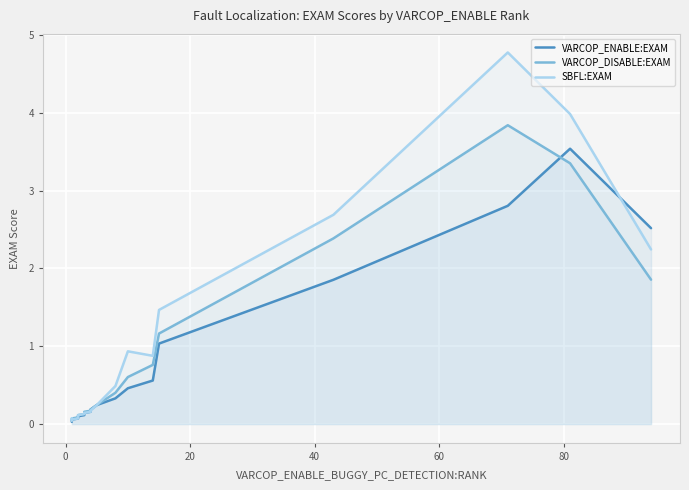

Reading left to right, what are all the values shown in this chart?

VARCOP_ENABLE:EXAM: 0.0	0.0	0.0	0.1	0.1	0.1	0.1	0.1	0.1	0.2	0.2	0.2	0.3	0.5	0.6	1.0	1.9	2.8	3.5	2.5
VARCOP_DISABLE:EXAM: 0.0	0.1	0.1	0.1	0.1	0.1	0.1	0.1	0.2	0.2	0.2	0.2	0.4	0.6	0.8	1.2	2.4	3.8	3.4	1.9
SBFL:EXAM: 0.0	0.1	0.1	0.1	0.1	0.1	0.1	0.1	0.1	0.2	0.2	0.2	0.5	0.9	0.9	1.5	2.7	4.8	4.0	2.2